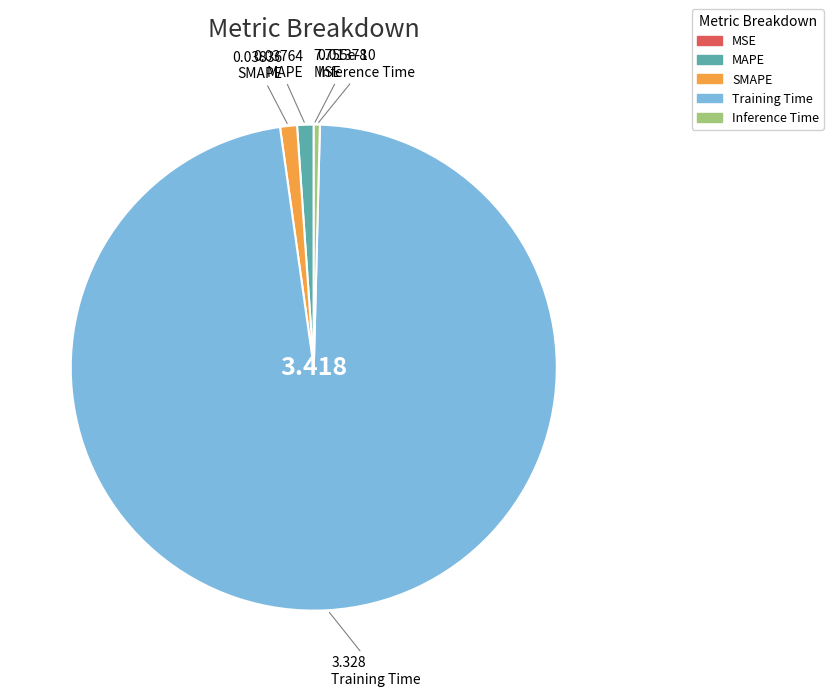

Which slice represents more than half of the pie?

Training Time